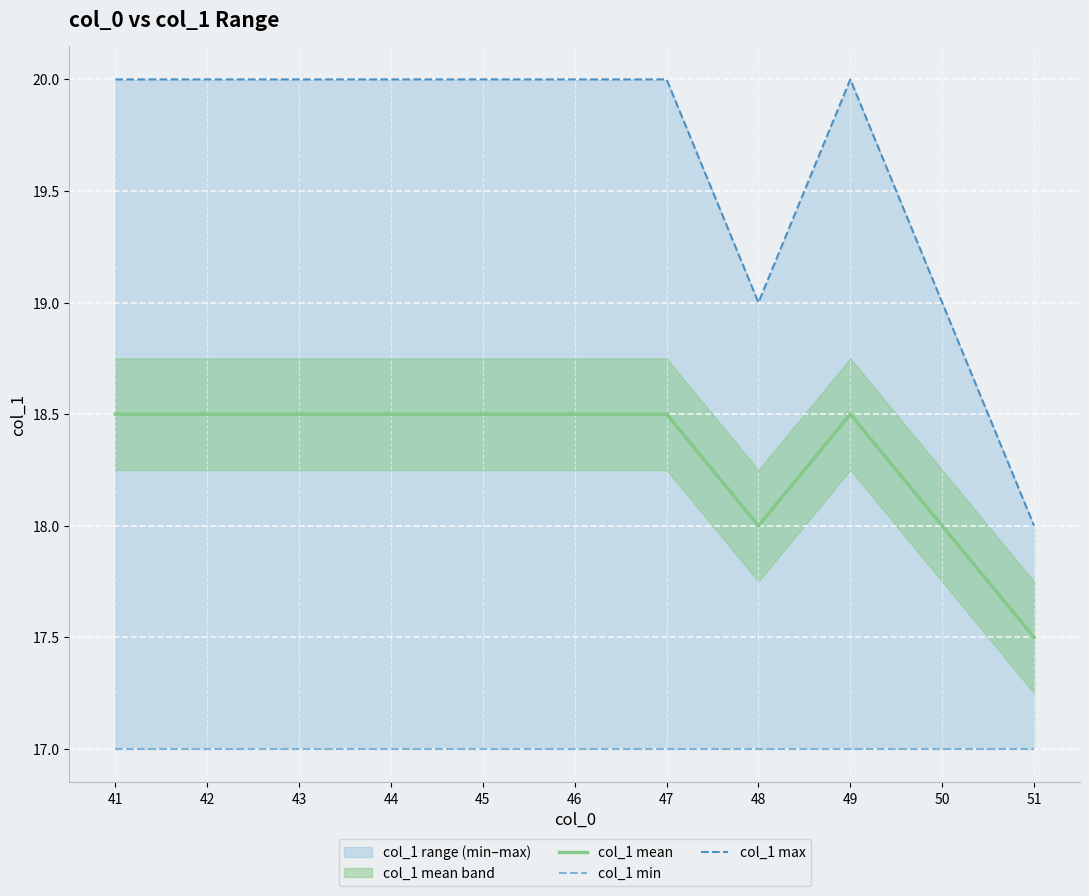

Reading left to right, list all the values displayed in this chart.

col_1 mean: 41=18.5	42=18.5	43=18.5	44=18.5	45=18.5	46=18.5	47=18.5	48=18.0	49=18.5	50=18.0	51=17.5
col_1 min: 41=17.0	42=17.0	43=17.0	44=17.0	45=17.0	46=17.0	47=17.0	48=17.0	49=17.0	50=17.0	51=17.0
col_1 max: 41=20.0	42=20.0	43=20.0	44=20.0	45=20.0	46=20.0	47=20.0	48=19.0	49=20.0	50=19.0	51=18.0